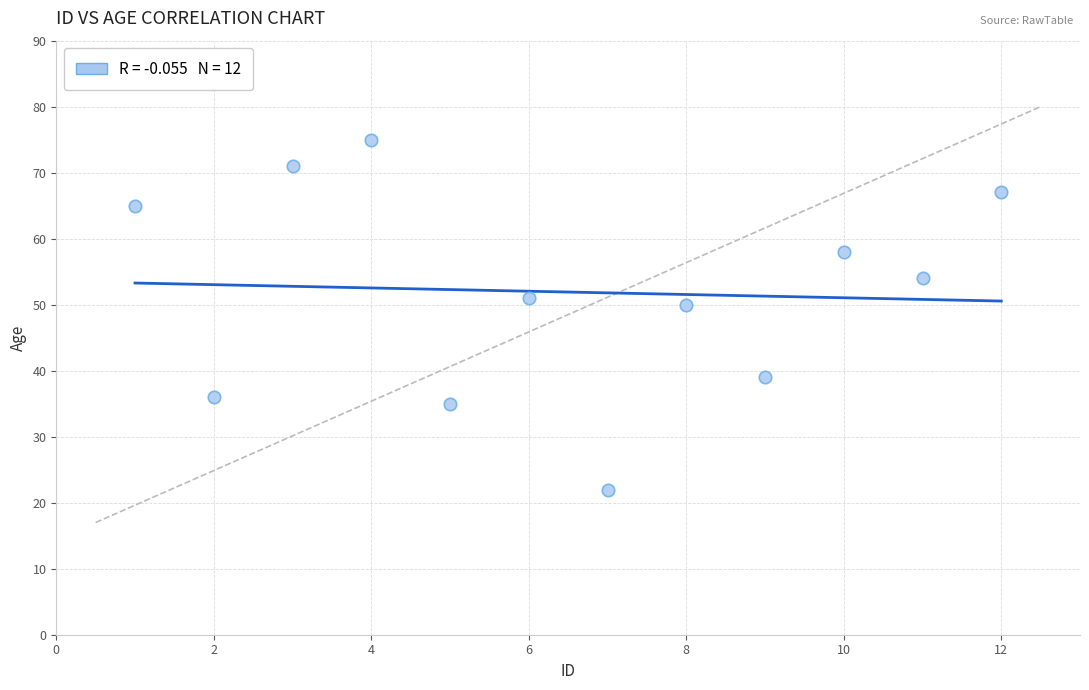

What is the average X value?

6